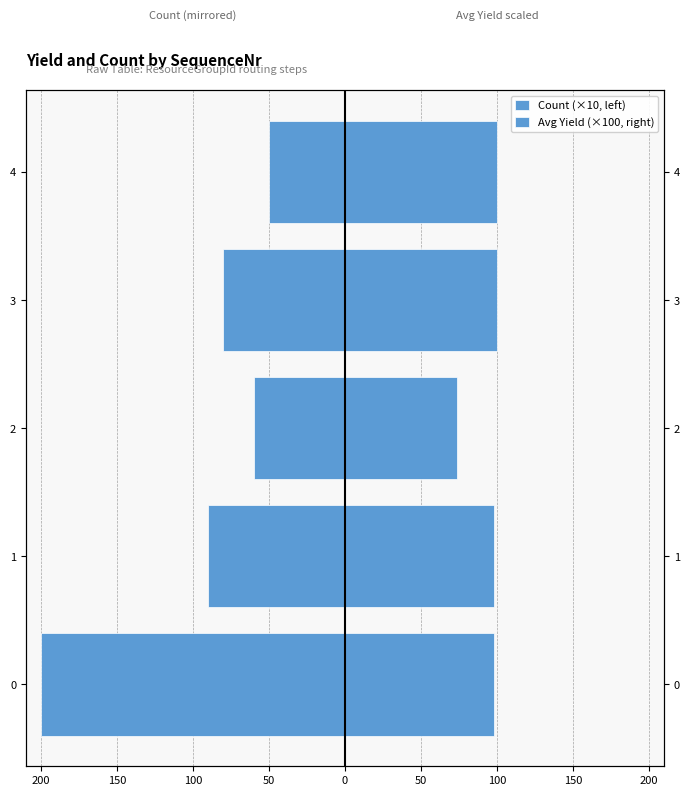

Reading left to right, extract all data points from this chart.

Count (×10, left): -200.0	-90.0	-60.0	-80.0	-50.0
Avg Yield (×100, right): 98.0	98.2	73.5	100.0	100.0